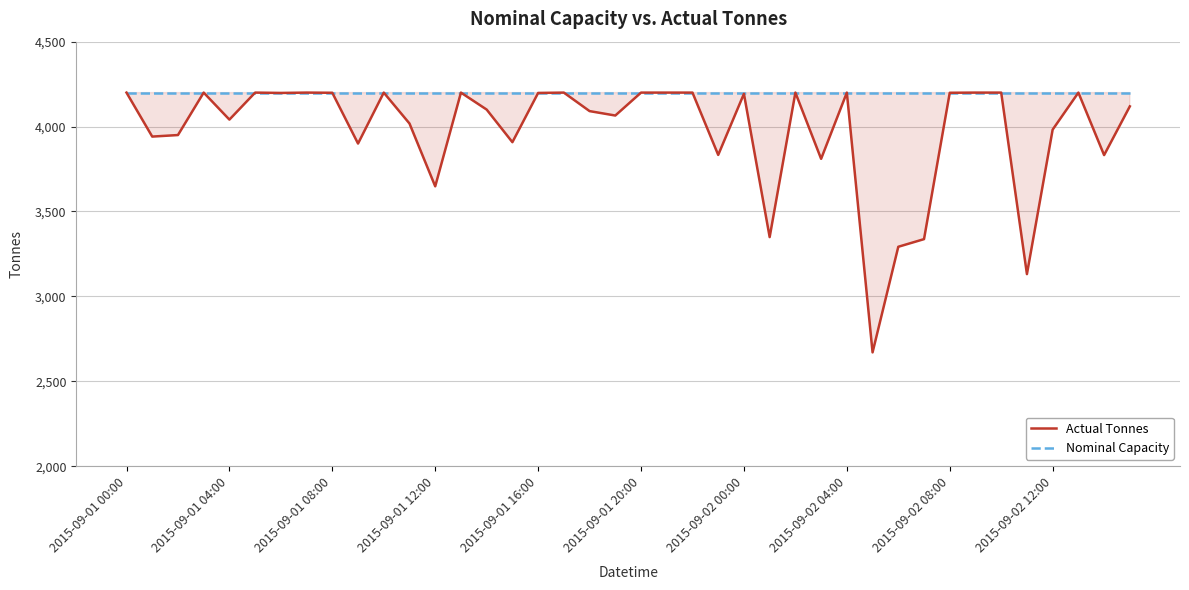

Reading left to right, extract all data points from this chart.

Actual Tonnes: 4200	3941	3950	4200	4041	4200	4198	4200	4199	3900	4200	4018	3648	4200	4100	3908	4198	4200	4091	4065	4200	4200	4200	3833	4193	3349	4200	3810	4200	2670	3292	3337	4199	4200	4200	3131	3982	4200	3832	4119
Nominal Capacity: 4200	4200	4200	4200	4200	4200	4200	4200	4200	4200	4200	4200	4200	4200	4200	4200	4200	4200	4200	4200	4200	4200	4200	4200	4200	4200	4200	4200	4200	4200	4200	4200	4200	4200	4200	4200	4200	4200	4200	4200